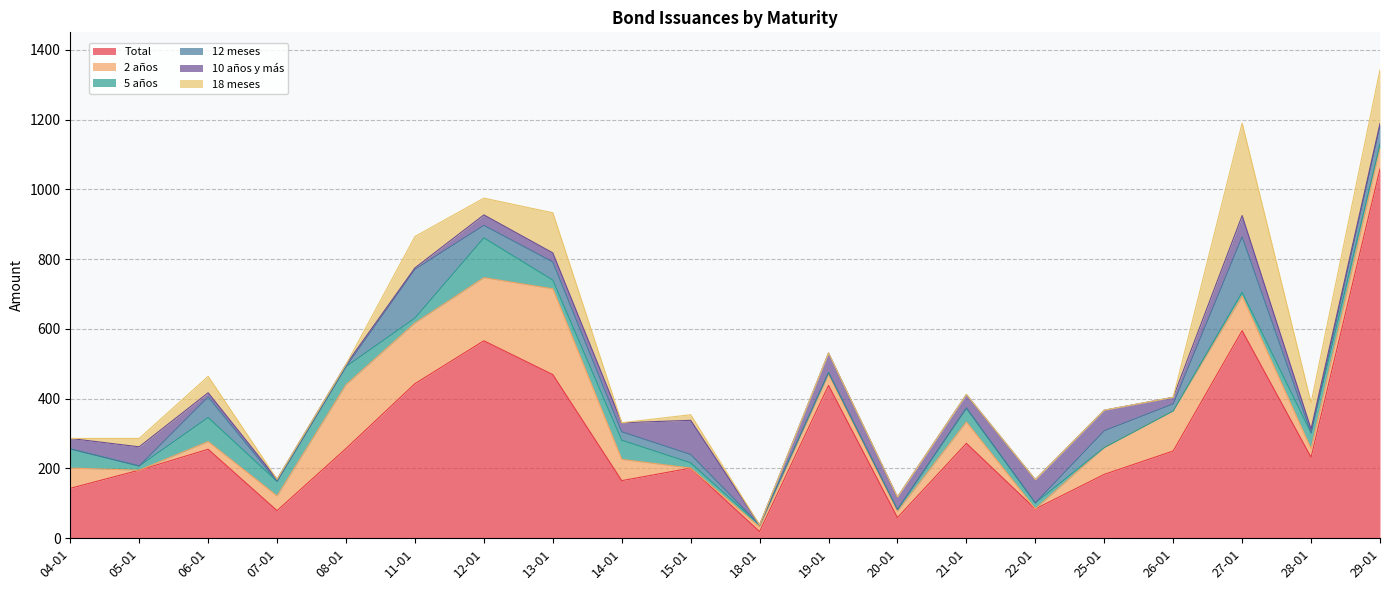

Is it true that Total equals 14 at 20-01?

False